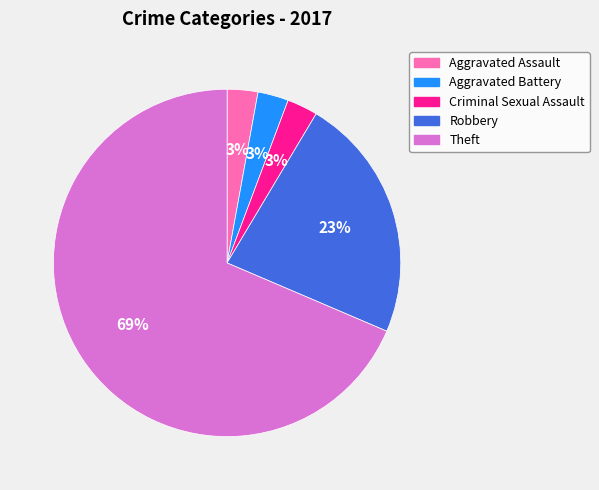

To the nearest percent, what portion does Aggravated Battery represent?

3%